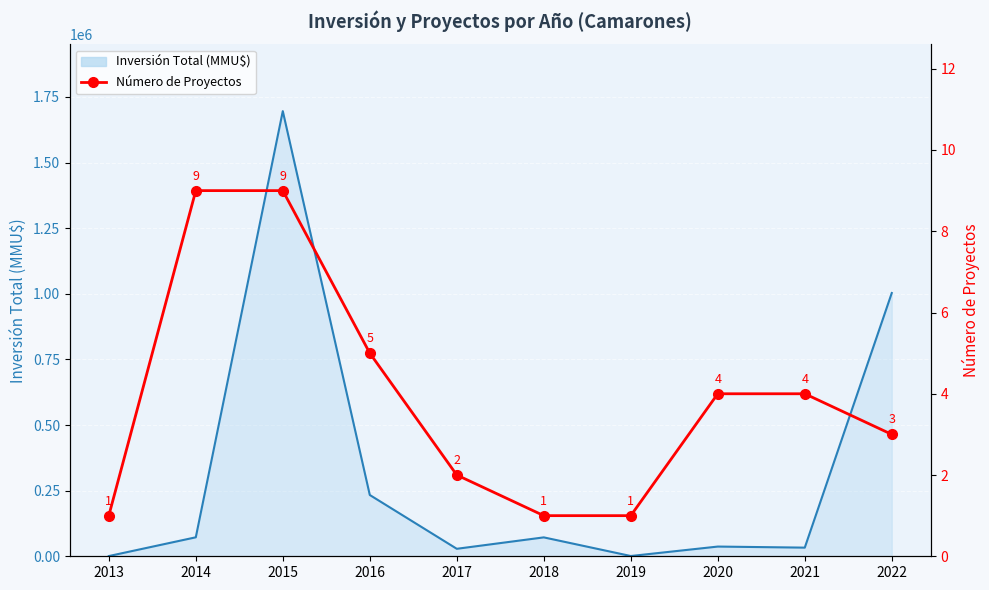

Reading right to left, extract all data points from this chart.

2022=3	2021=4	2020=4	2019=1	2018=1	2017=2	2016=5	2015=9	2014=9	2013=1